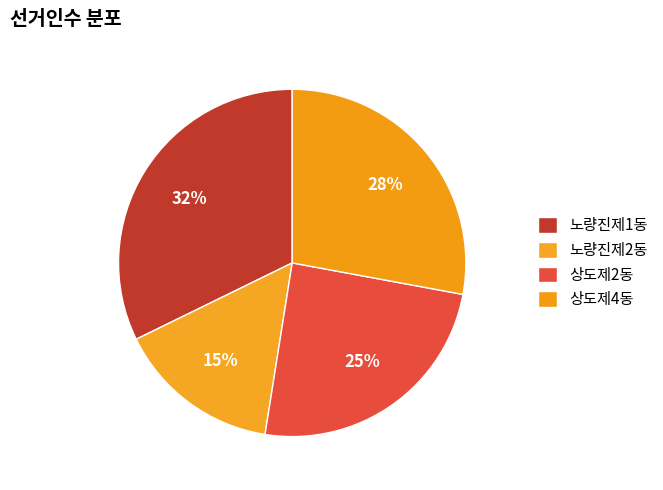

To the nearest percent, what percentage of the pie is 상도제4동?

28%